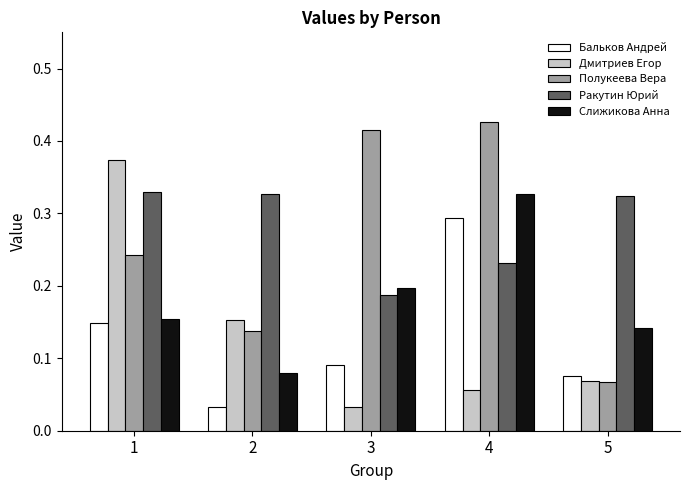

What is the sum of all Полукеева Вера values?

1.3